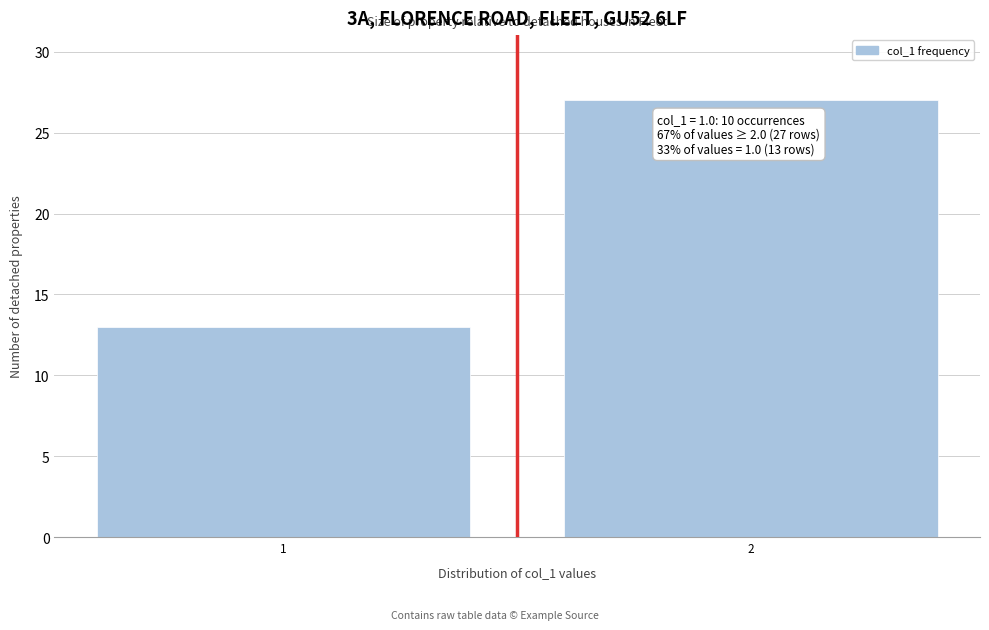

Reading left to right, list all the values displayed in this chart.

13	27